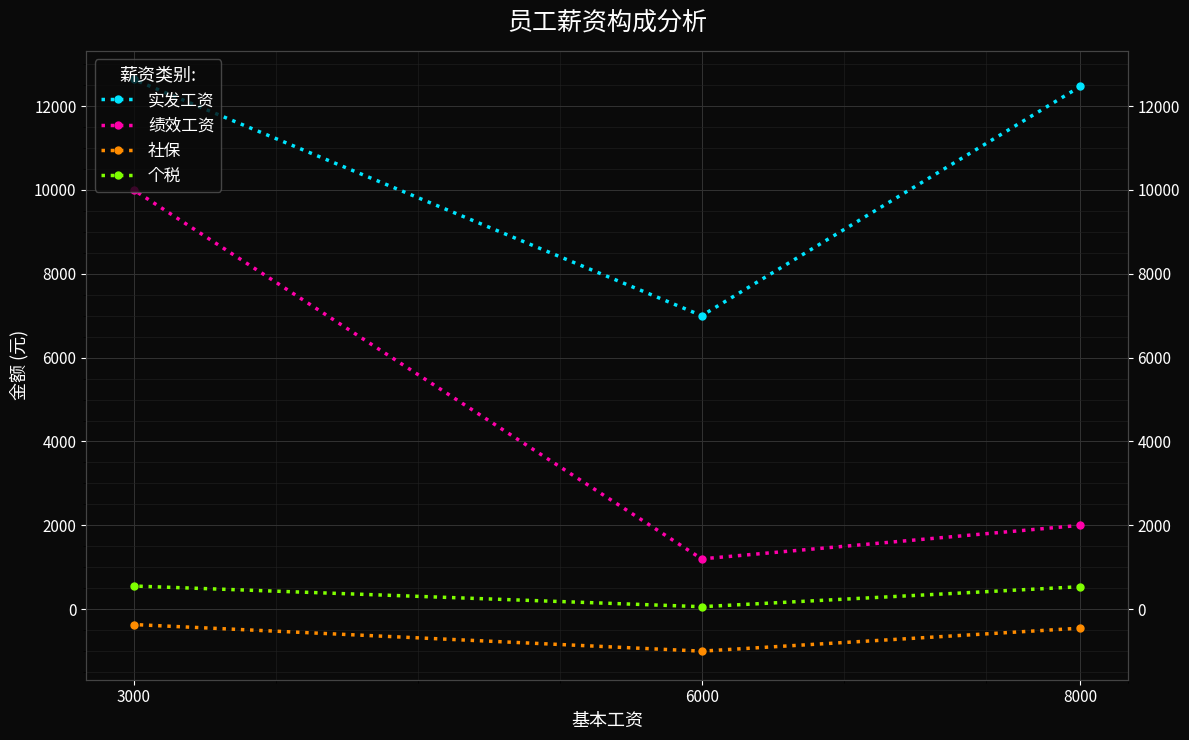

How many data points in 实发工资 are less than 12468?

1